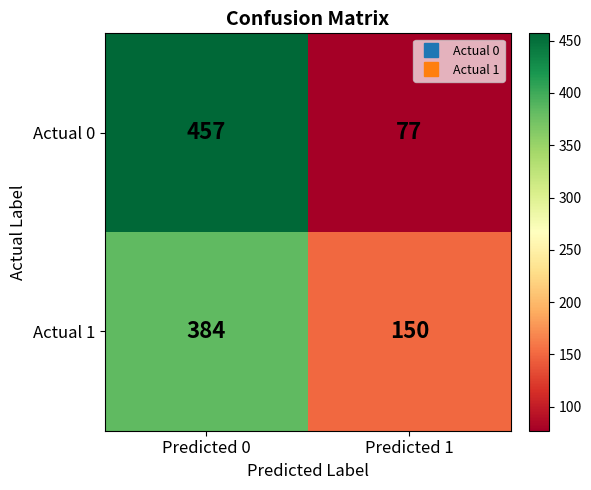

What is the smallest value displayed?

77